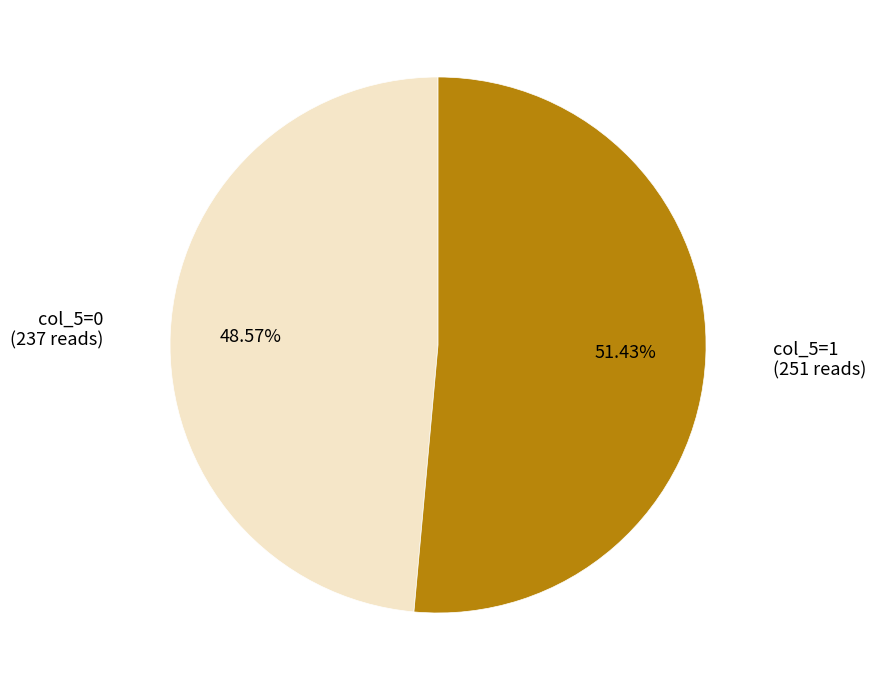

Which category has the biggest portion of the pie?

col_5=1